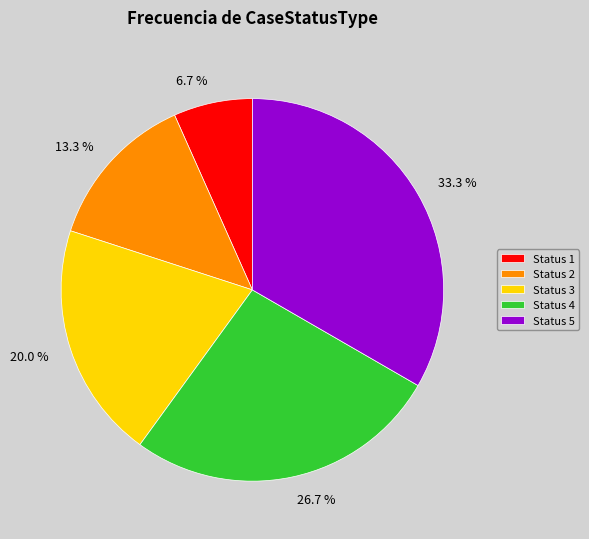

Is there a majority slice in this chart?

No